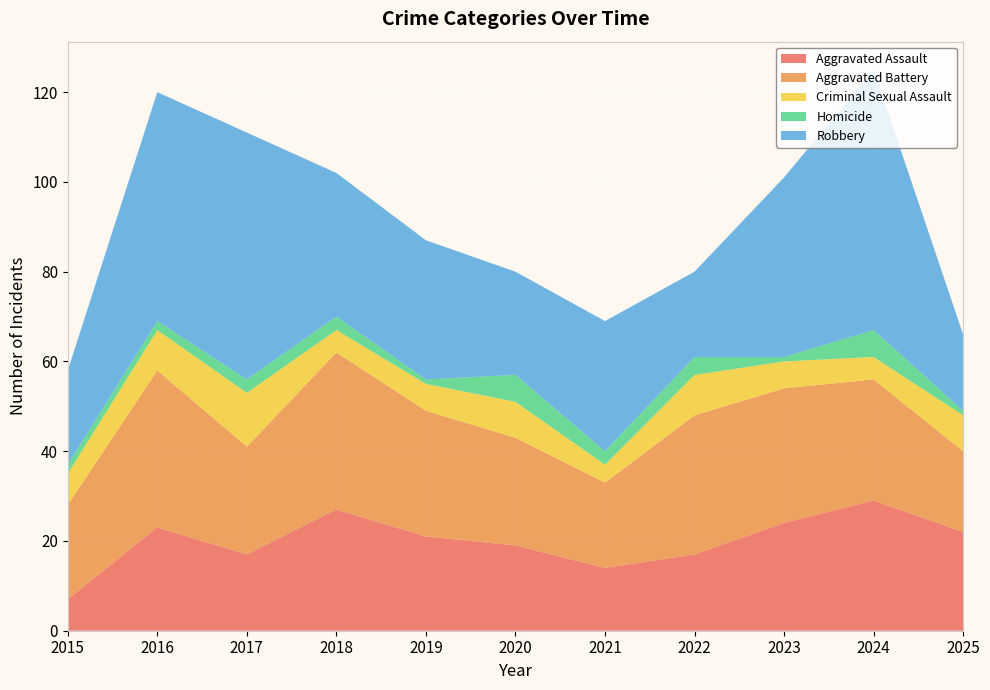

Reading right to left, extract all data points from this chart.

Aggravated Assault: 22	29	24	17	14	19	21	27	17	23	7
Aggravated Battery: 18	27	30	31	19	24	28	35	24	35	21
Criminal Sexual Assault: 8	5	6	9	4	8	6	5	12	9	7
Homicide: 1	6	1	4	3	6	1	3	3	2	2
Robbery: 17	58	40	19	29	23	31	32	55	51	21